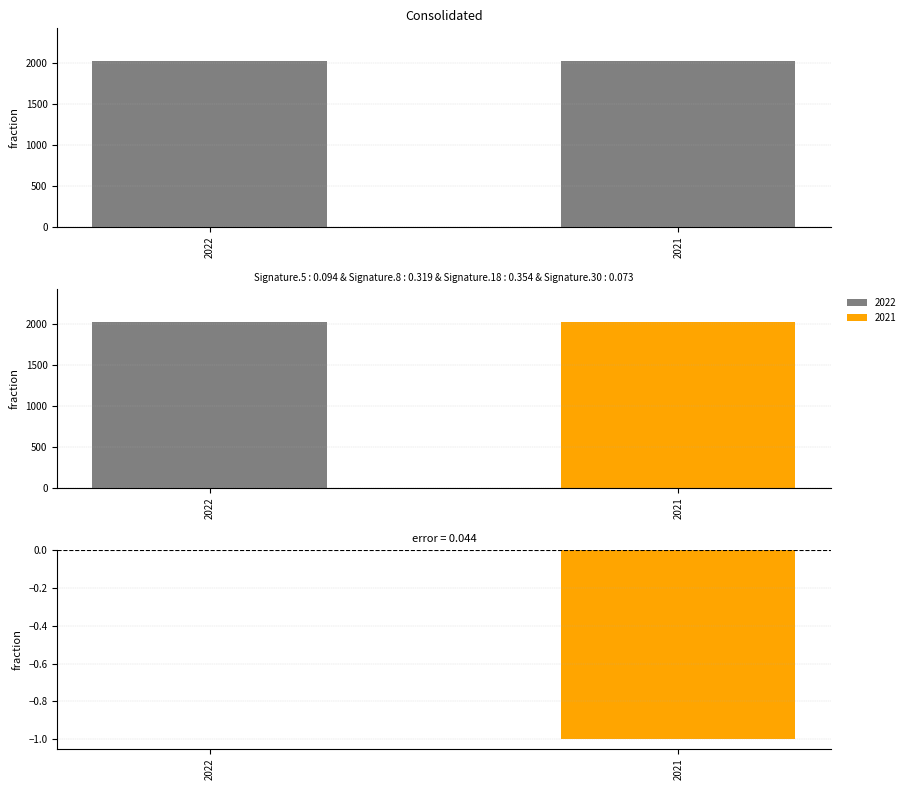

What is the change in value from 2022 to 2021?

-1